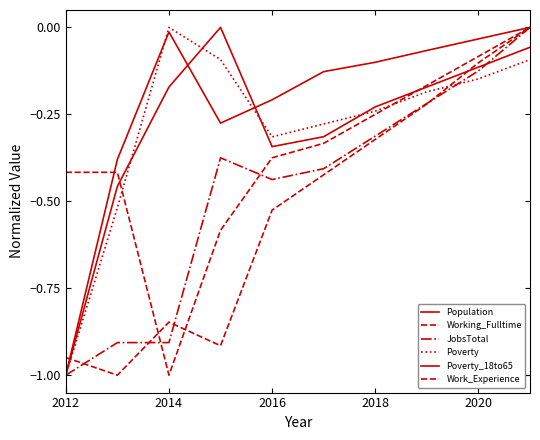

Does the chart have visible grid lines?

No